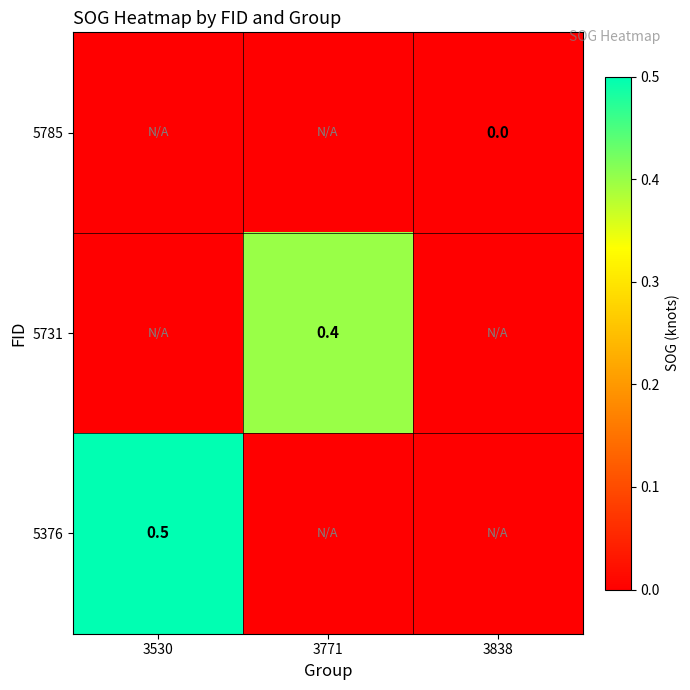

Is it true that 5376 equals 0.7 at 3530?

False